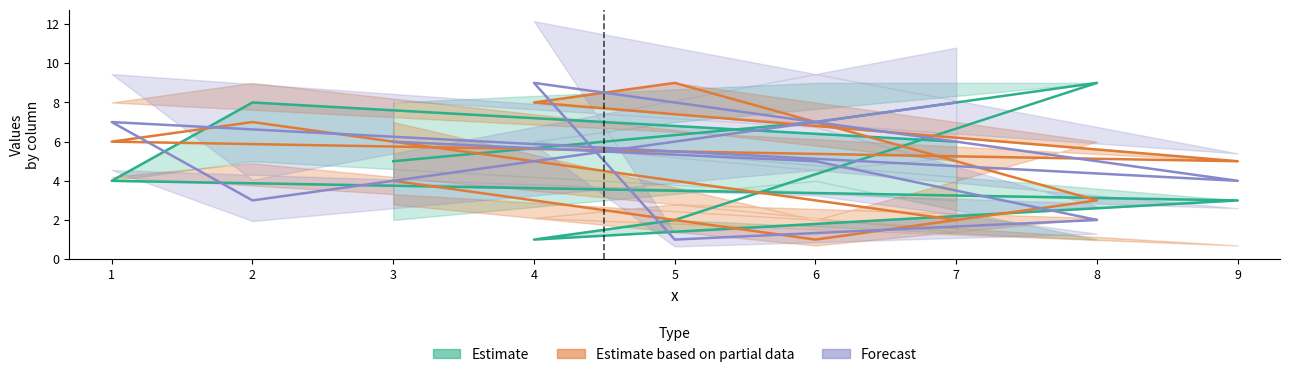

Where is the first local minimum for col_4?

6